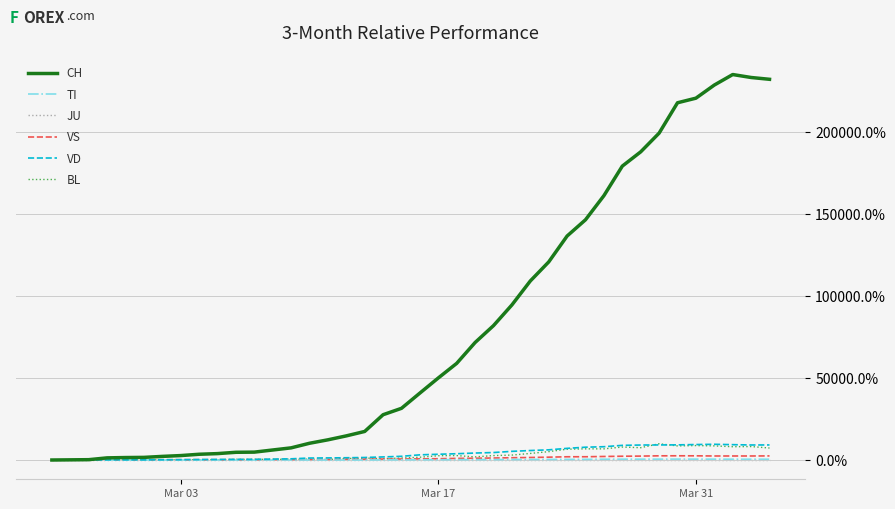

What is the maximum value shown in the chart?

234800.0